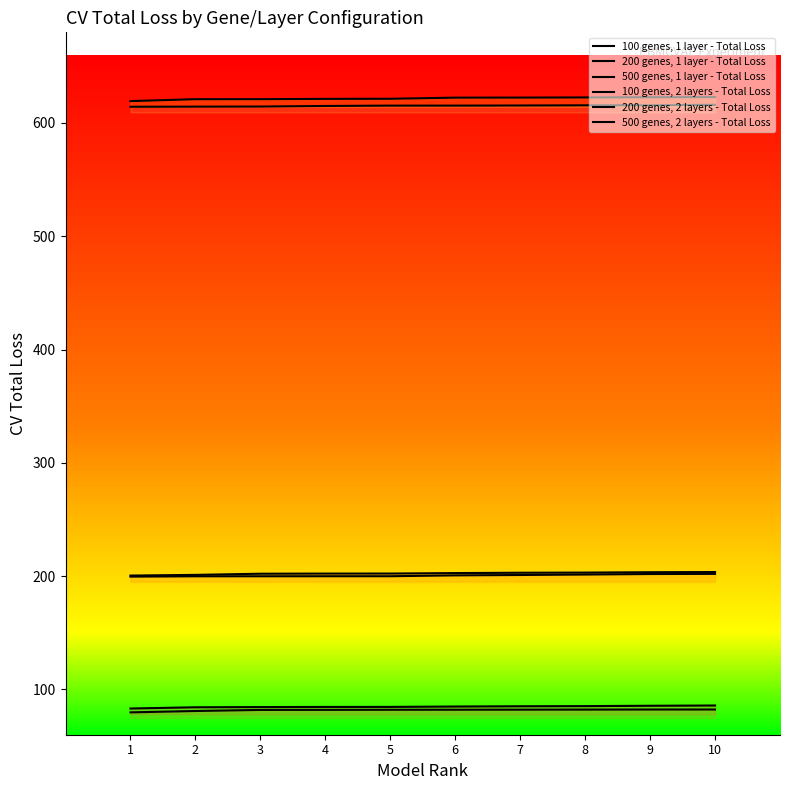

The value of 100 genes, 2 layers - Total Loss at 1 is 79.7. True or false?

True